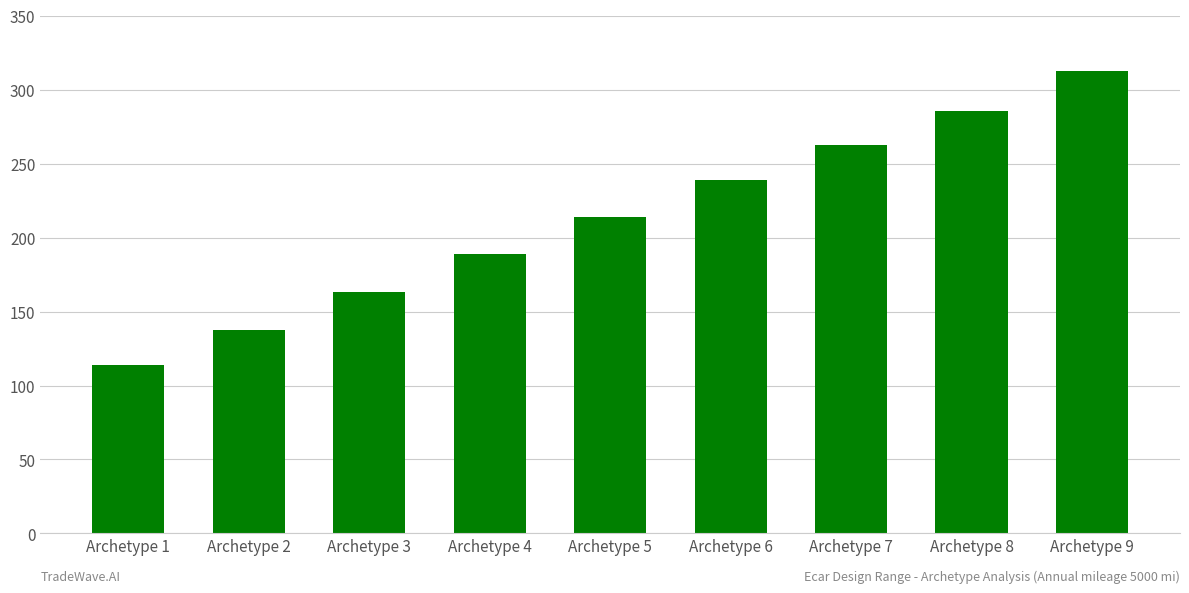

How many bars are there in total?

9